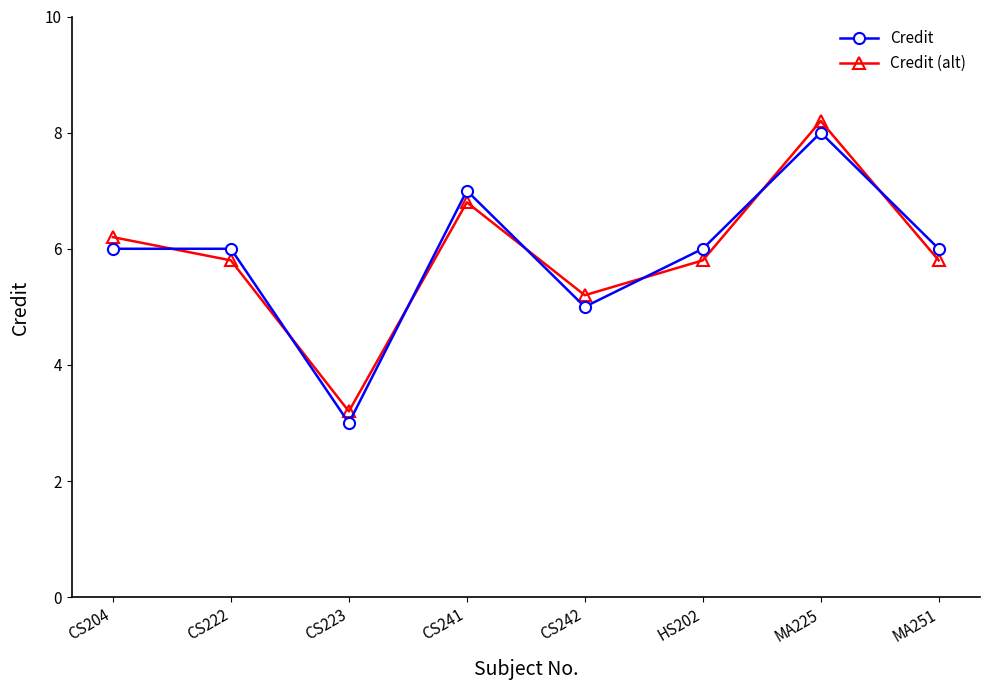

True or false: Credit has more than 0 interior local peaks.

True